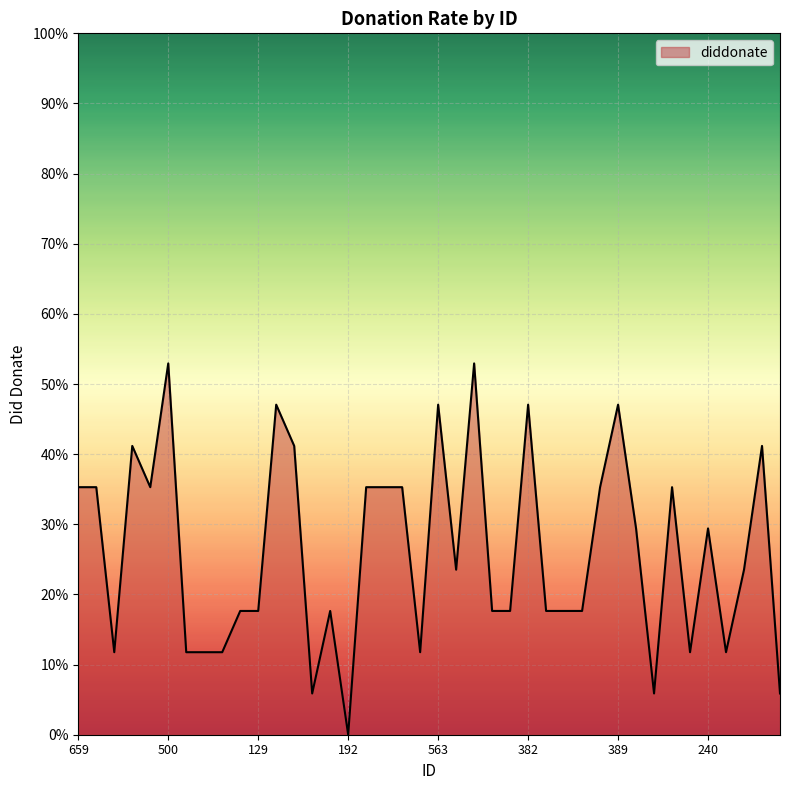

Is this an area chart (filled region under the line)?

Yes